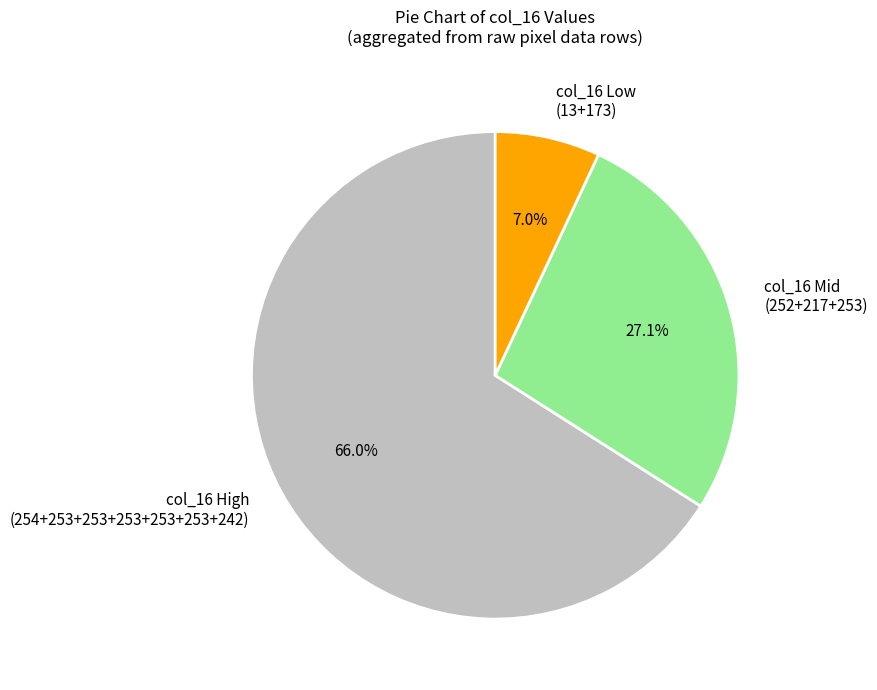

How many slices are in this pie chart?

3